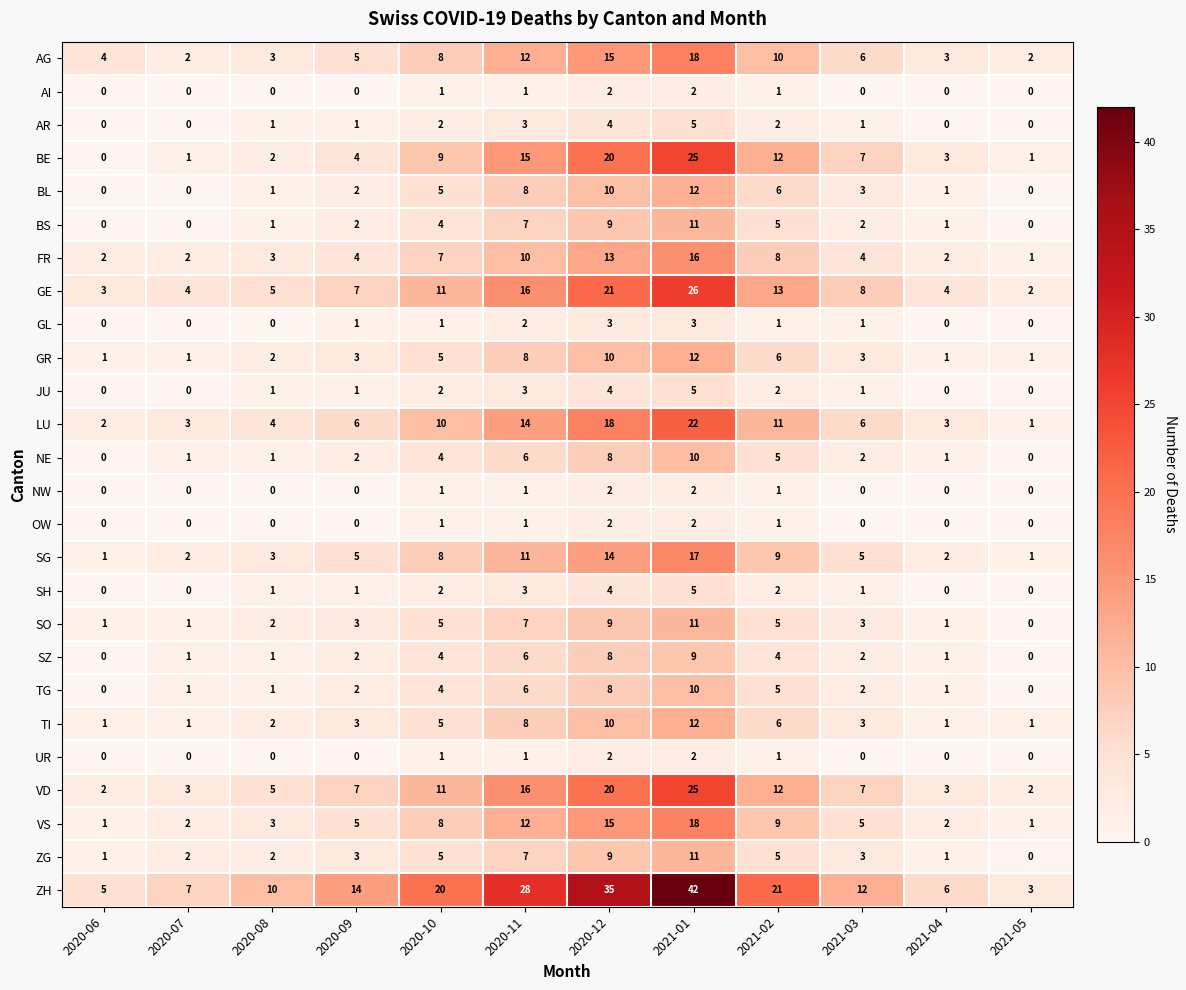

True or false: FR has a value of 6 at 2020-09.

False